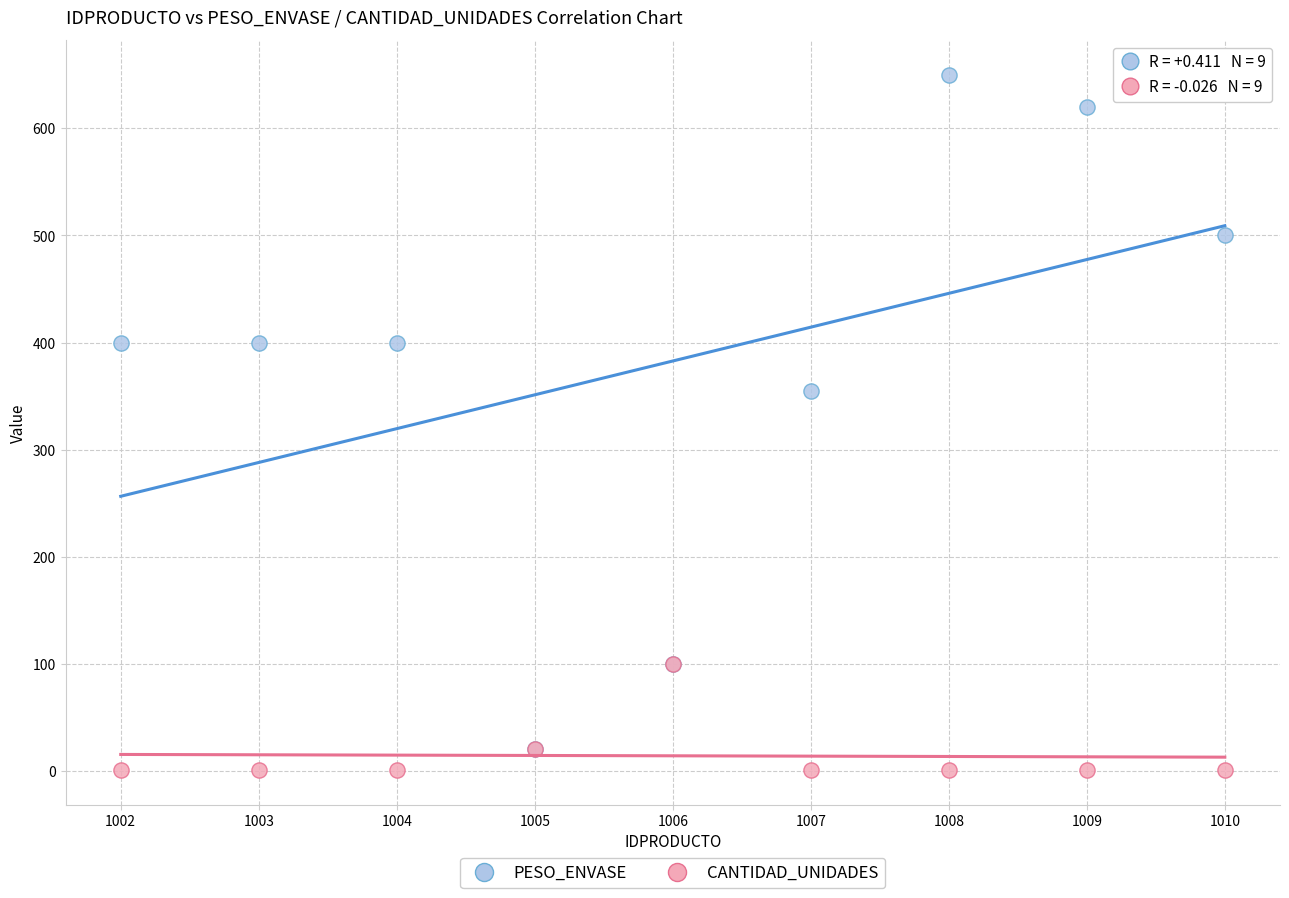

What are all the series names shown in the legend?

PESO_ENVASE, CANTIDAD_UNIDADES